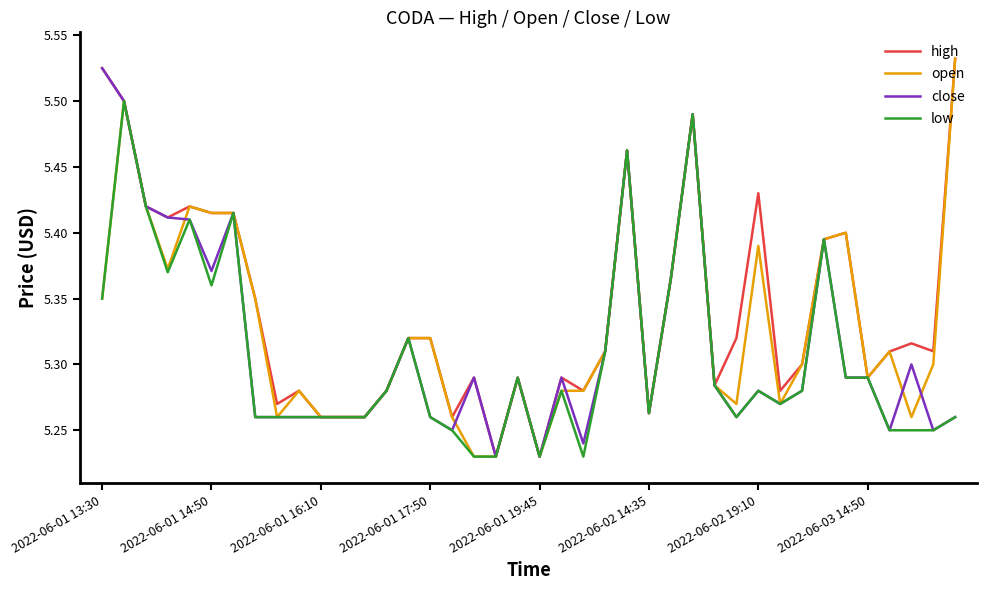

Rank the series by their average value, from lowest to highest.

low, close, open, high